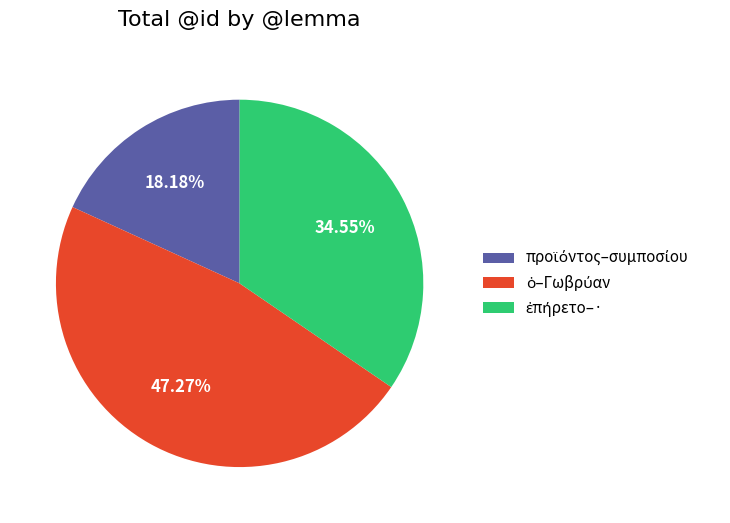

Is there any slice that represents more than half of the pie?

No